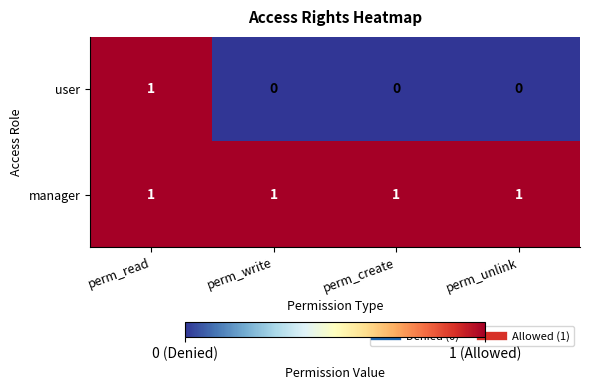

The user series shows 0 at perm_read. True or false?

False